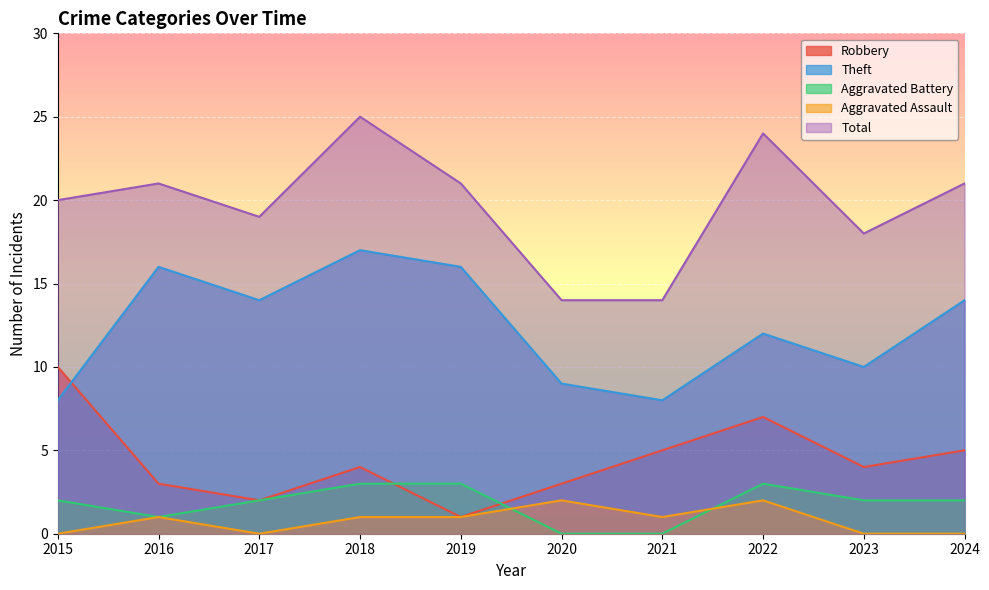

What is the value of the Theft point at the 2nd from the left?

16